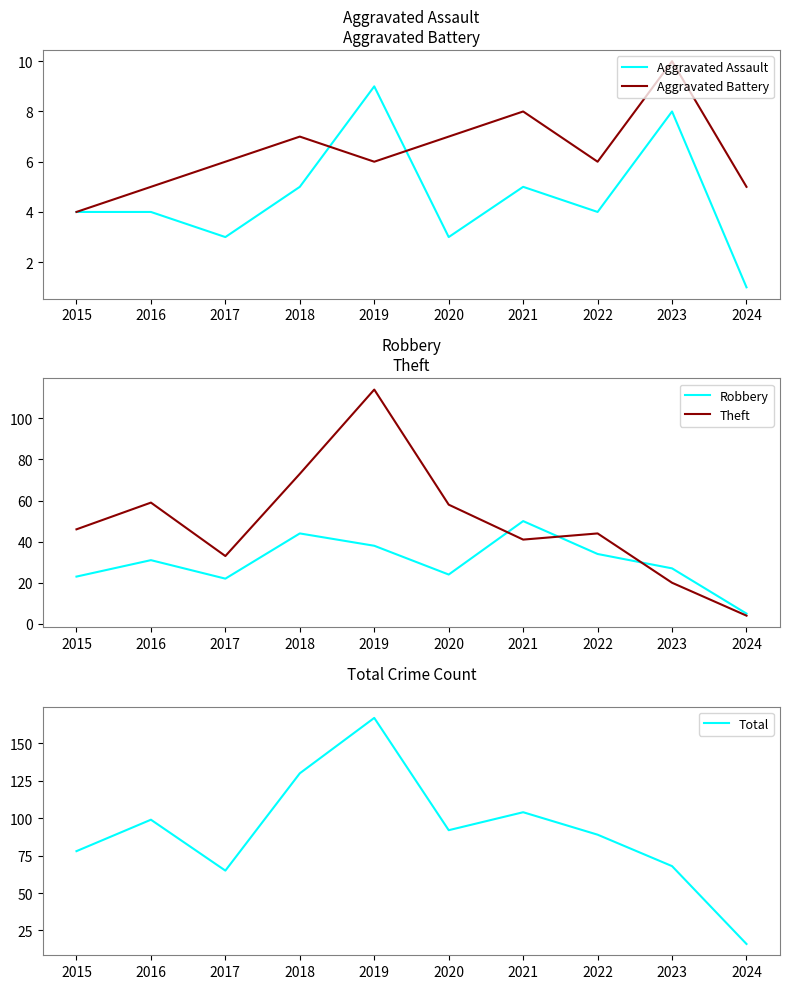

True or false: Aggravated Assault and Robbery intersect in this chart.

False